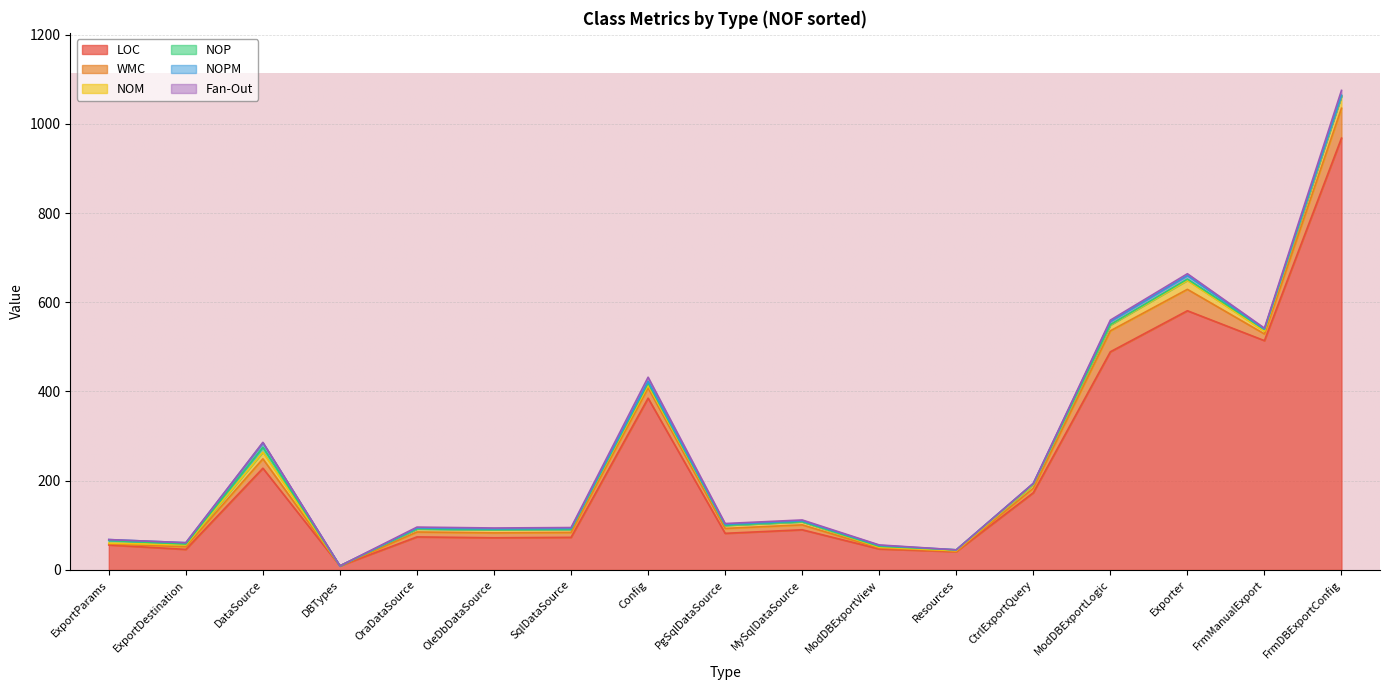

At which category is the sum across all series the highest?

FrmDBExportConfig